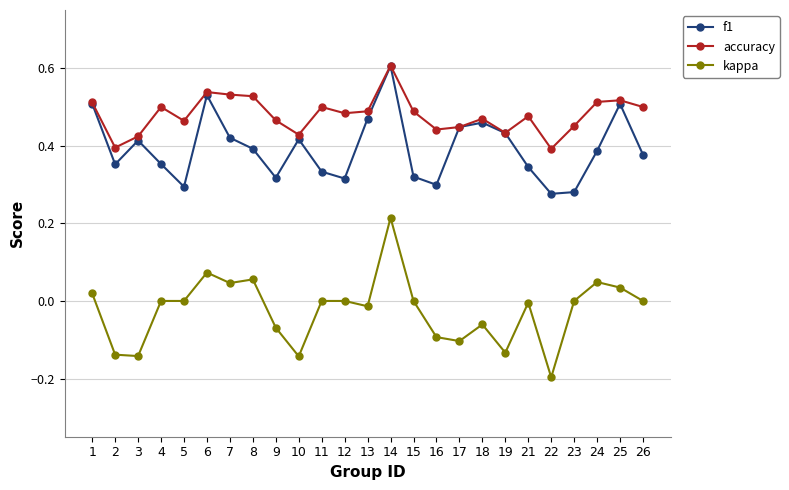

At which label does kappa first exceed 0?

1